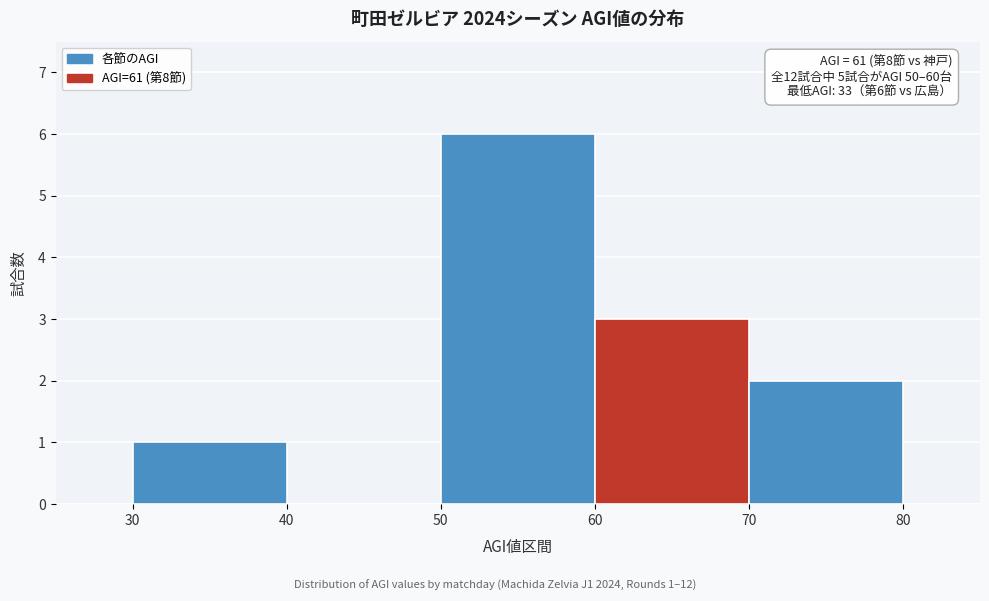

Which range on the x-axis has the tallest bar?

50 to 60